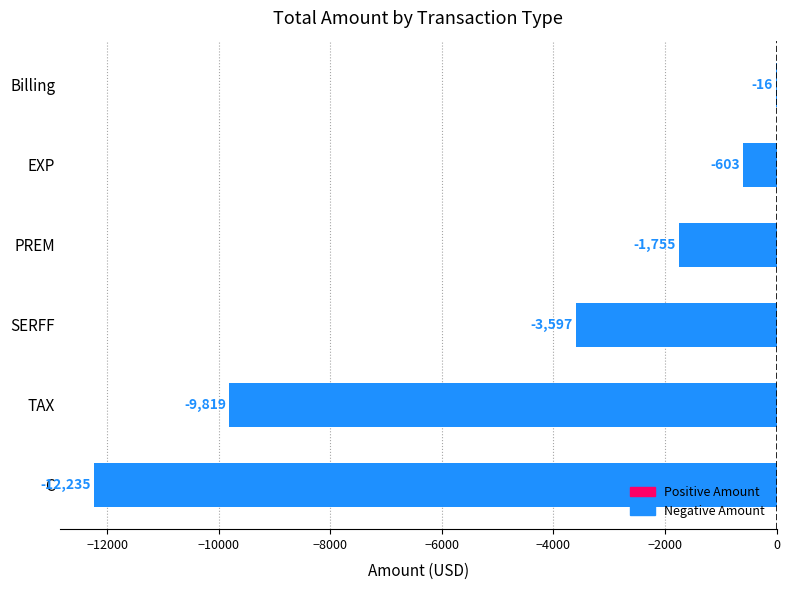

Which has a higher value, SERFF or C?

SERFF